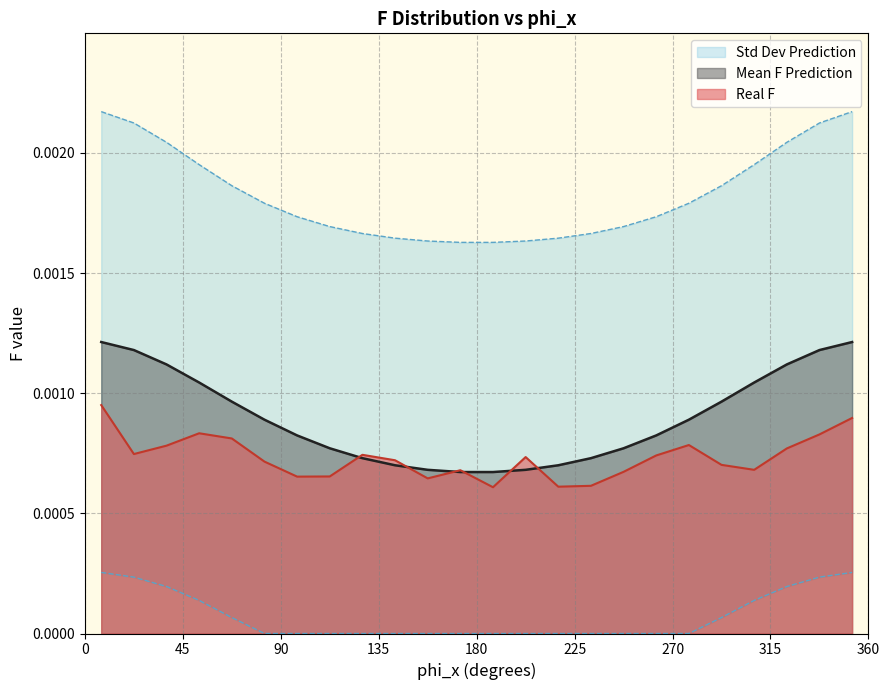

True or false: Real F and Mean F Prediction intersect in this chart.

True